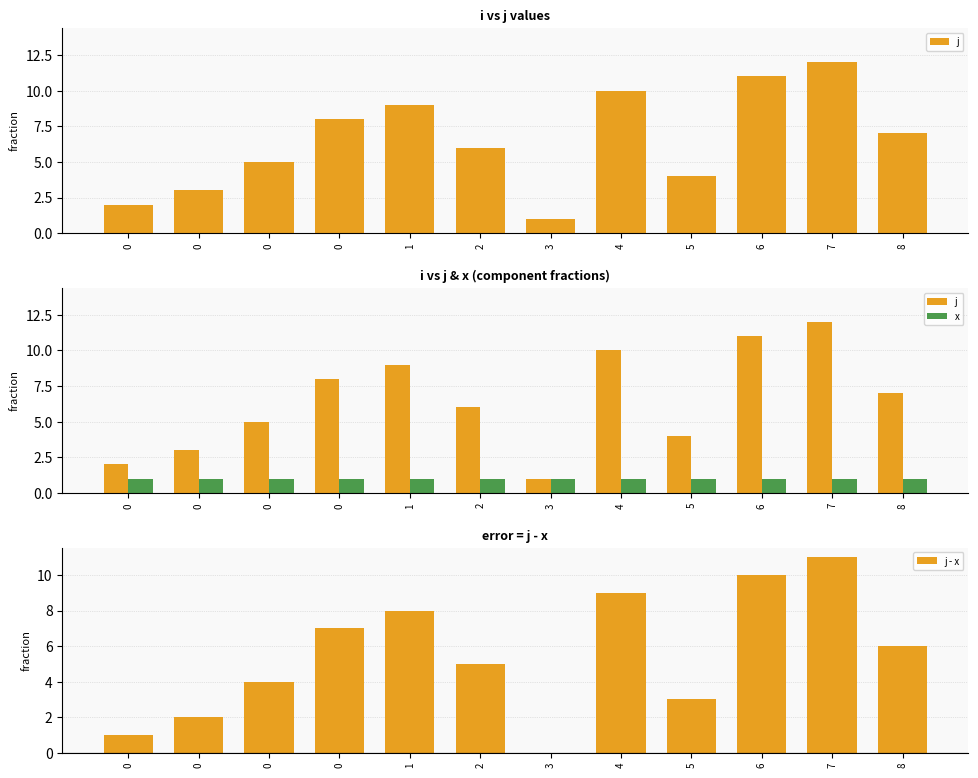

How many positive values does the j - x series have?

11